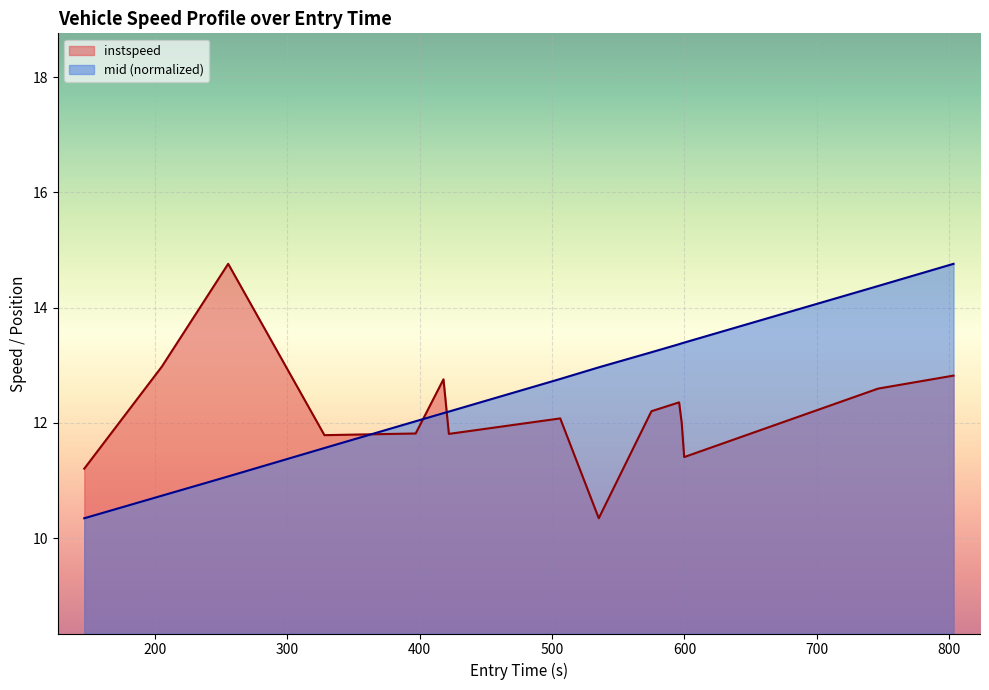

After their last crossing, which series has the higher values: instspeed or mid (normalized)?

mid (normalized)